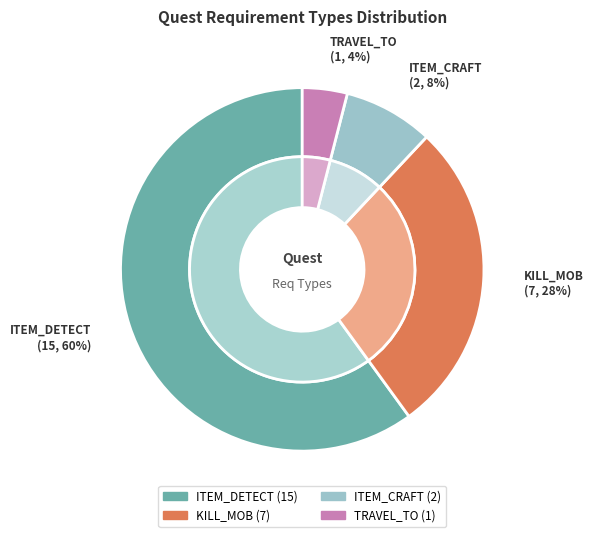

Is it true that KILL_MOB is 28% of the pie?

True